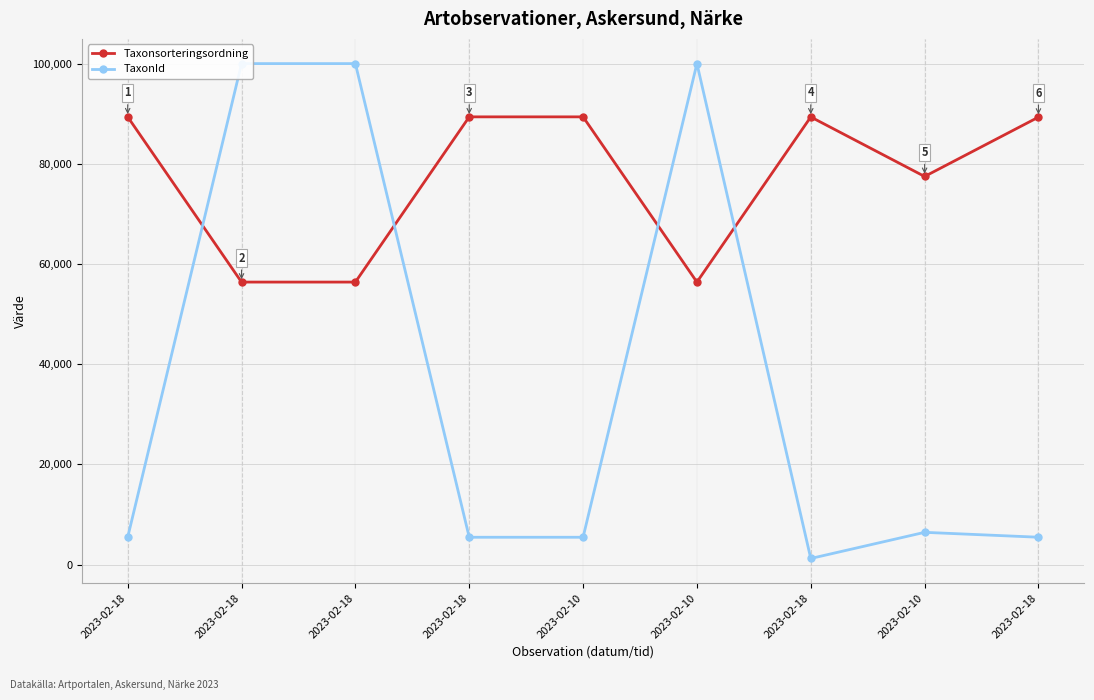

Reading right to left, what are all the values shown in this chart?

Taxonsorteringsordning: 89356	77506	89392	56411	89412	89412	56411	56411	89412
TaxonId: 5447	6425	1202	100049	5442	5442	100049	100049	5442